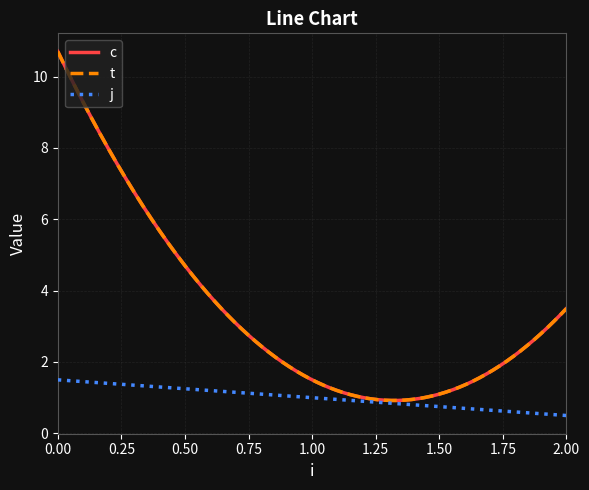

Is this an area chart (filled region under the line)?

No